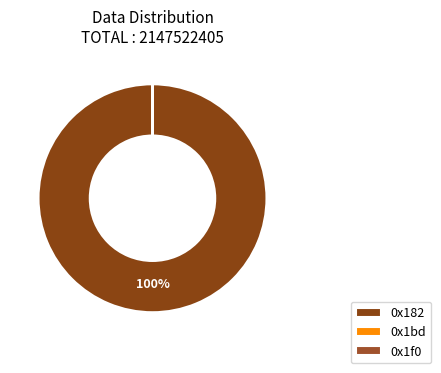

What percentage is the 0x182 slice, to the nearest percent?

100%